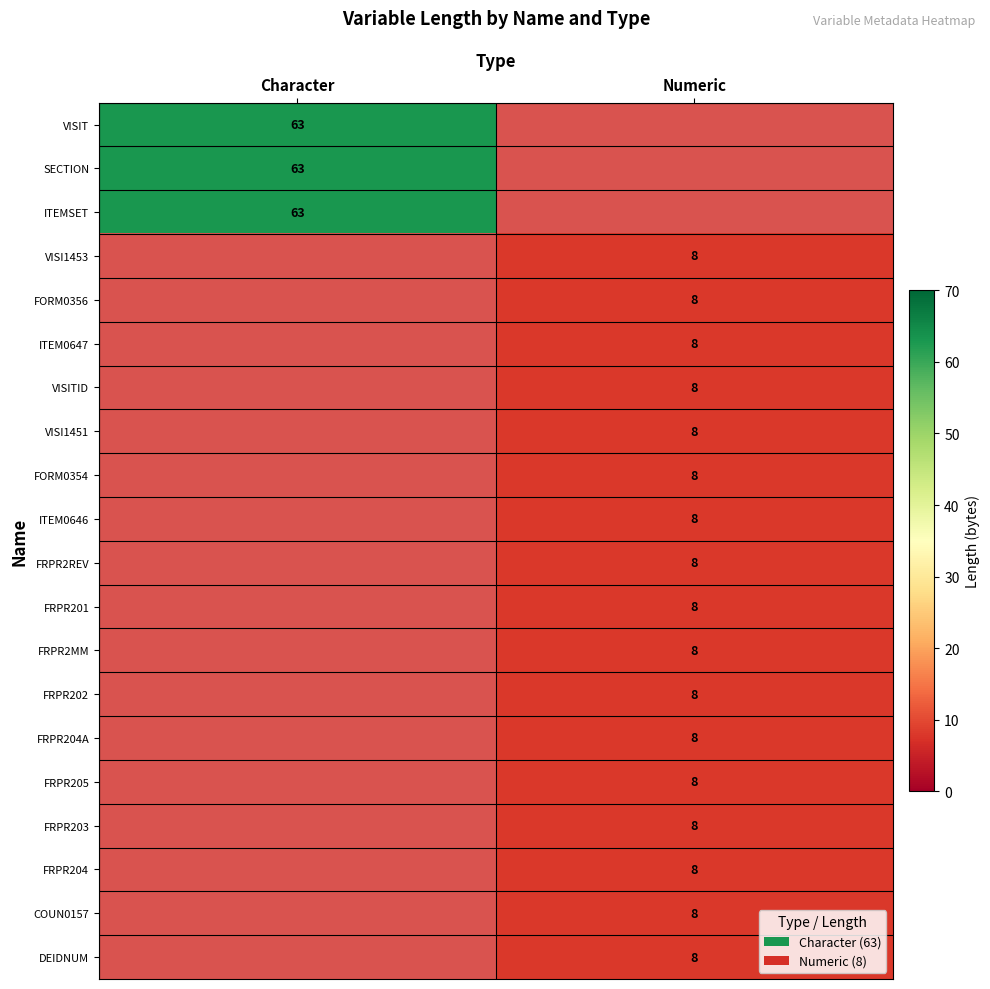

The value of VISITID at Numeric is 8. True or false?

True